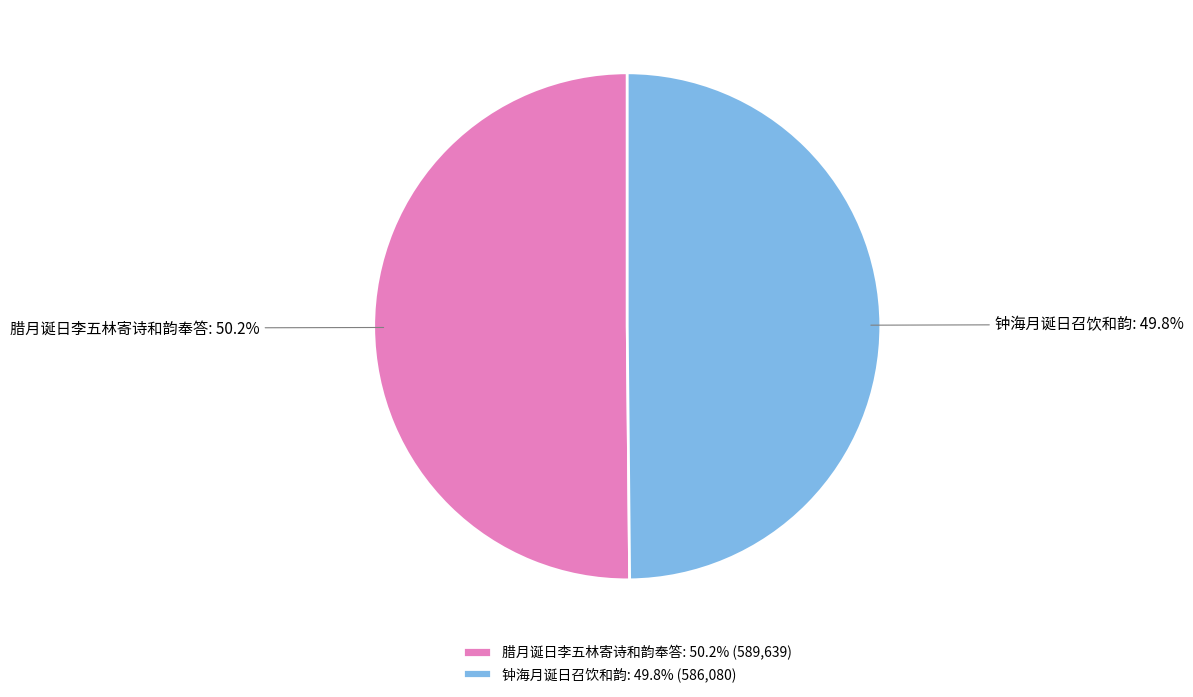

How many segments does this pie chart have?

2